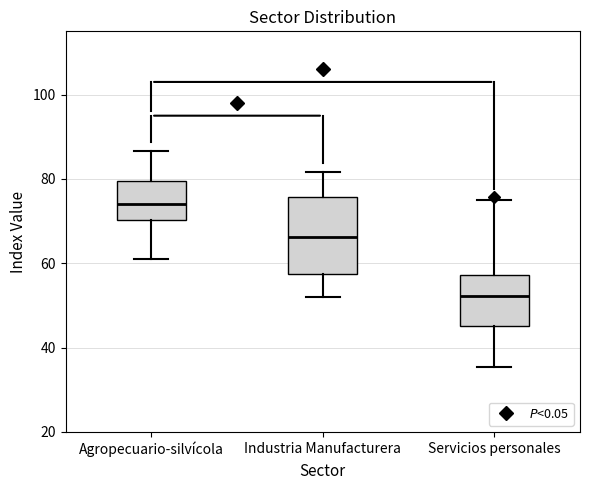

Which box is the tallest, from its lower edge to its upper edge?

Industria Manufacturera